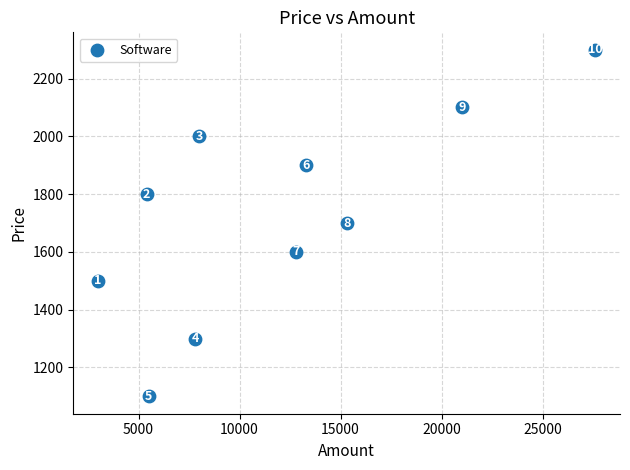

What Y value in the scatter plot is closest to 1700?

1700